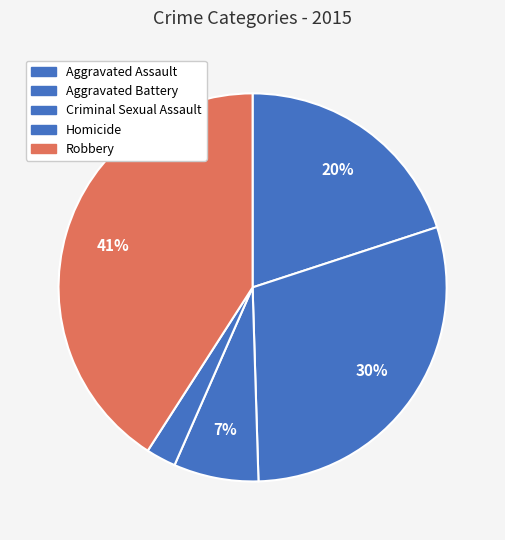

Is it true that Criminal Sexual Assault is 7% of the pie?

True